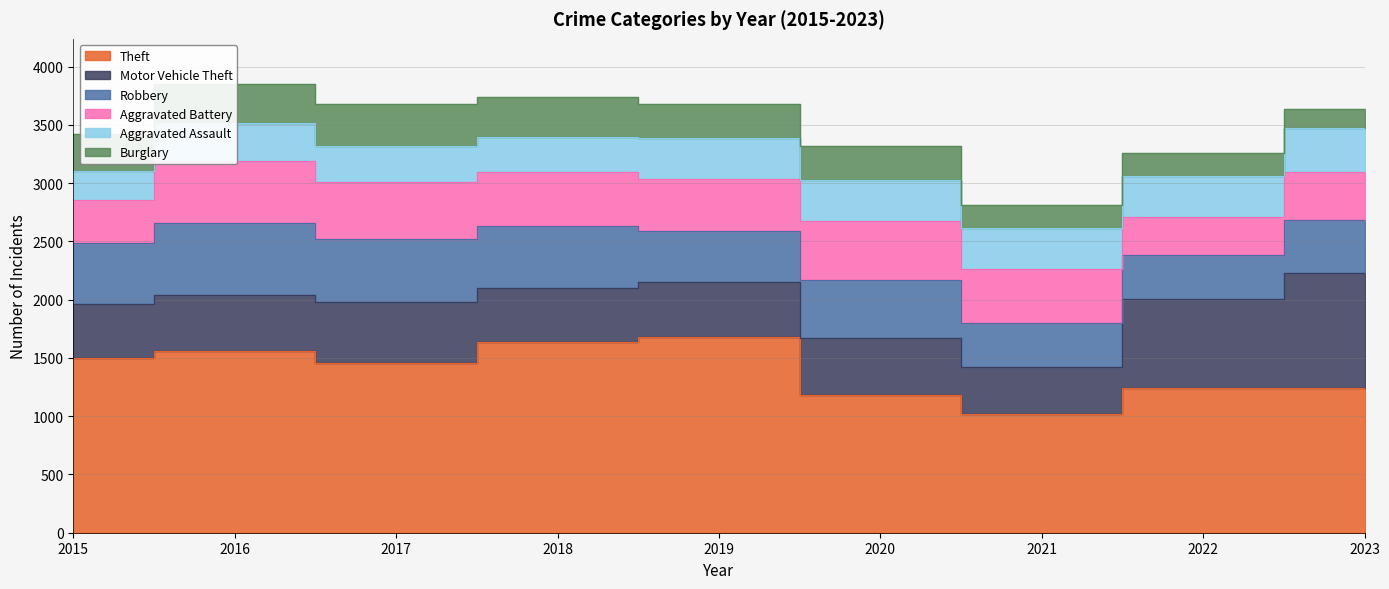

True or false: Theft and Aggravated Assault intersect in this chart.

False